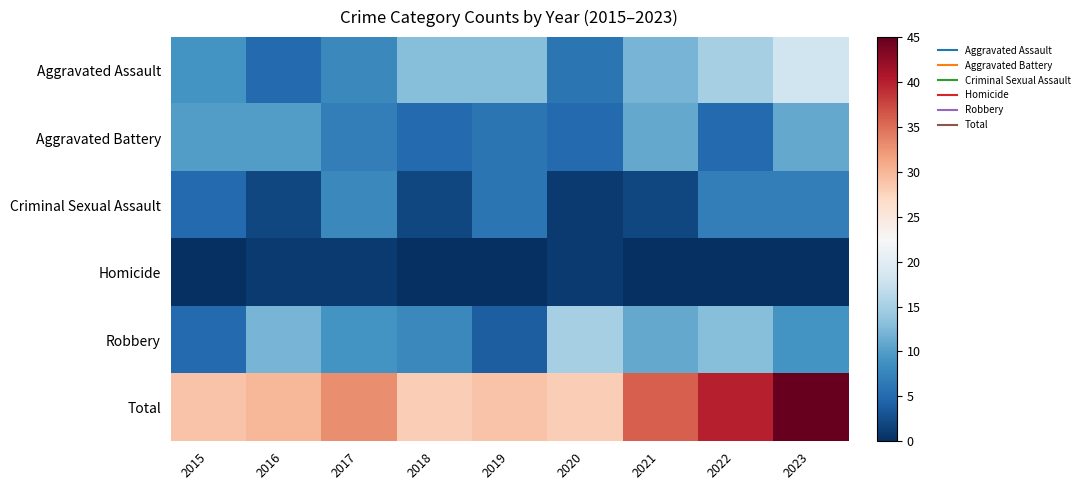

What is the spread (max minus min) of values at 2022?

40